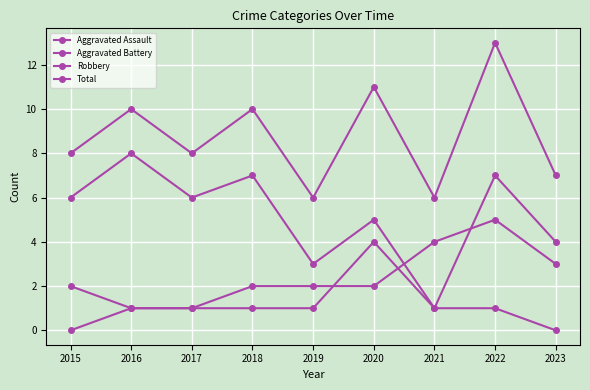

How many categories are shown in the chart?

9